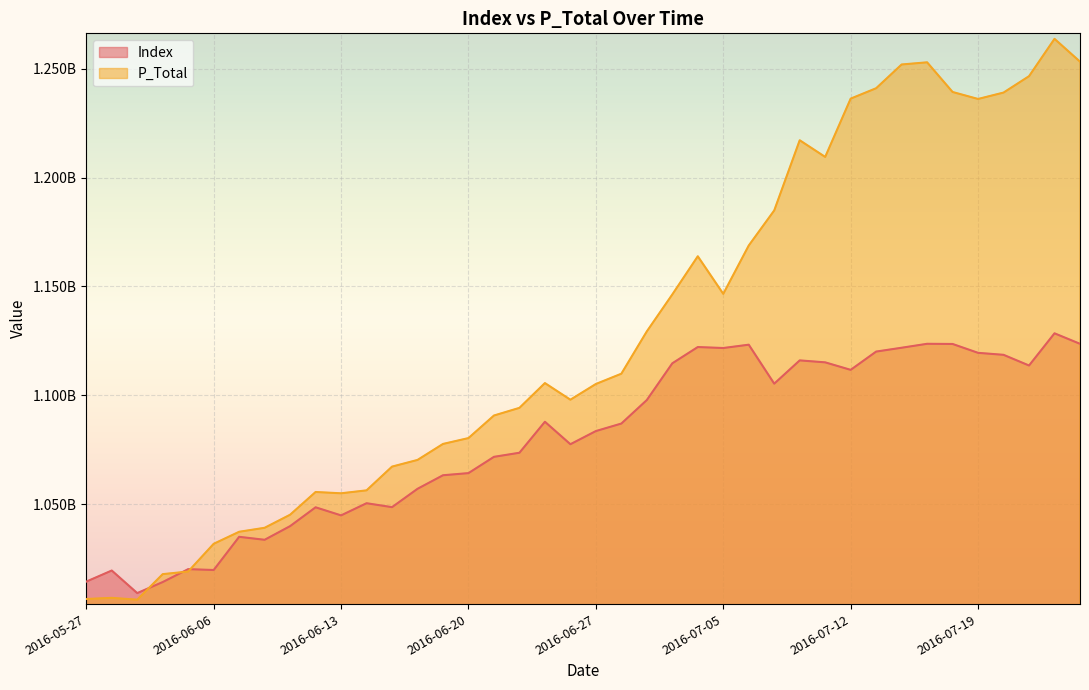

Reading left to right, transcribe all the data shown in this chart.

Index: 1014587760	1019674162	1009322245	1014387197	1020306579	1019911769	1035139656	1033782078	1040049762	1048685078	1044974675	1050556781	1048749949	1057168224	1063388982	1064369573	1071836752	1073712152	1087931208	1077625515	1083662305	1087108314	1097902492	1114752955	1122212864	1121765180	1123289197	1105408475	1116088988	1115187581	1111746637	1120130465	1121891963	1123701818	1123619804	1119551705	1118640808	1113738504	1128510786	1123695593
P_Total: 1006611693	1007134789	1006291958	1018020138	1019217234	1031930485	1037456251	1039281381	1045278238	1055706218	1055109840	1056461547	1067352412	1070417195	1077754147	1080444294	1090792309	1094306899	1105677807	1098047879	1105256946	1109976457	1129397414	1146341951	1163853291	1146612977	1168793835	1184884952	1217086243	1209436339	1236181244	1240954473	1251849349	1252844509	1239230991	1236030292	1238963898	1246483084	1263617219	1253157261